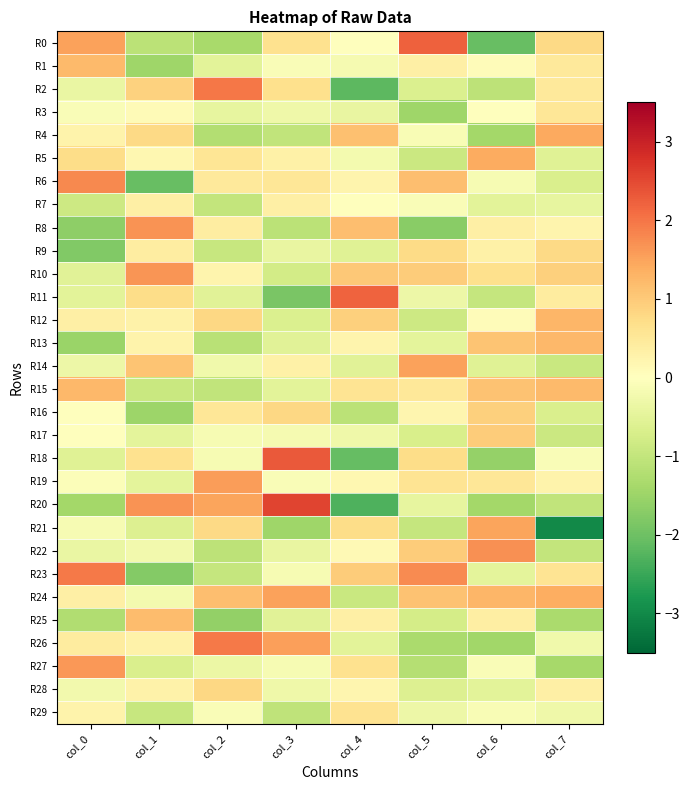

Which label corresponds to the smallest value in the chart?

col_7